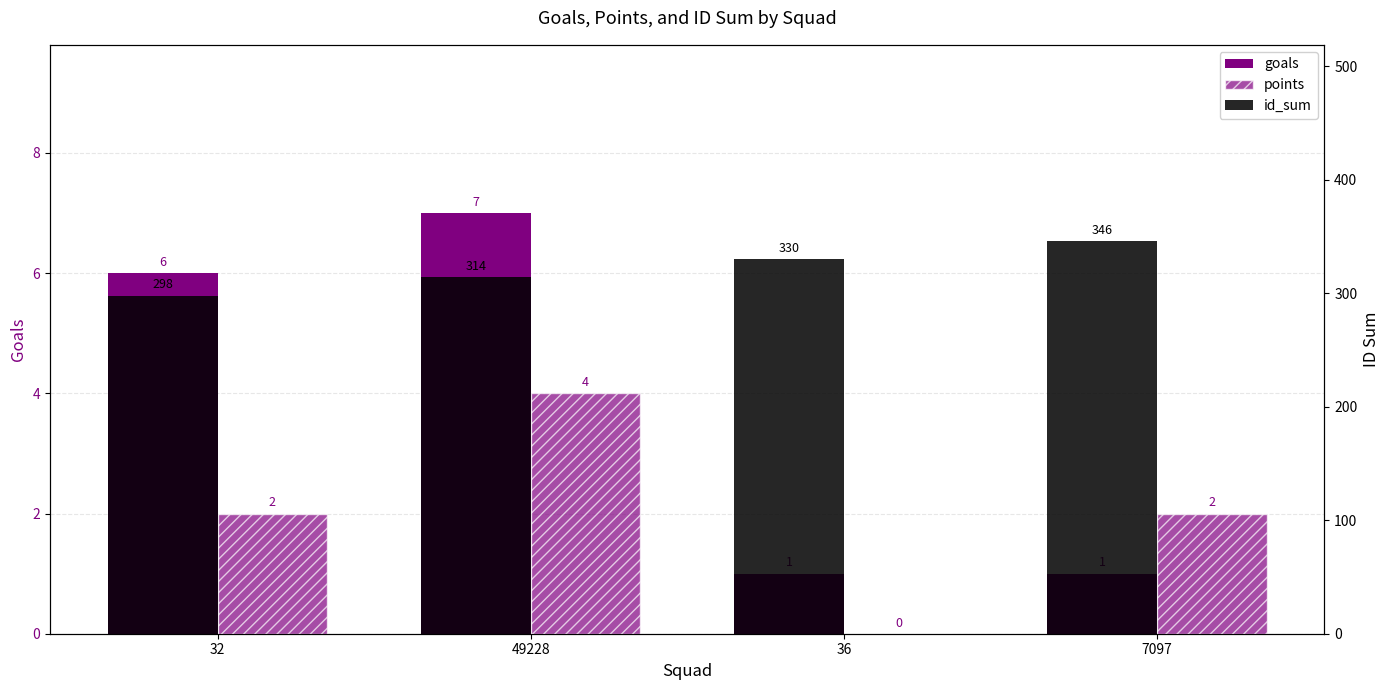

Is the value of points at 36 greater than the value of goals at 7097?

No